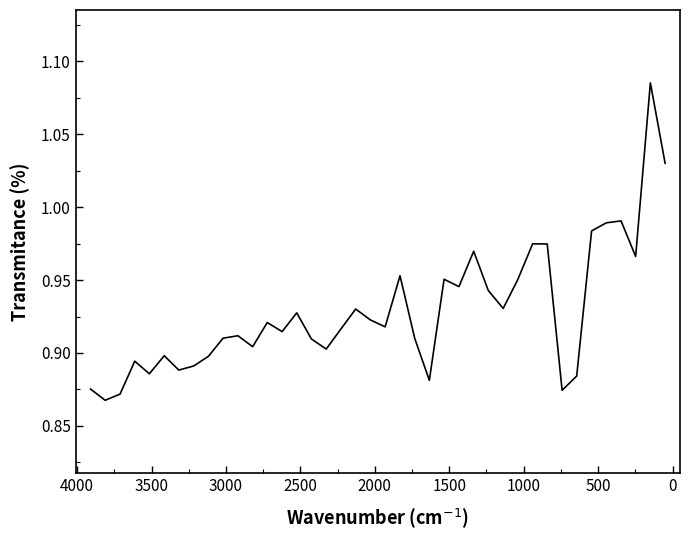

True or false: the data has more than 2 interior local peaks.

True